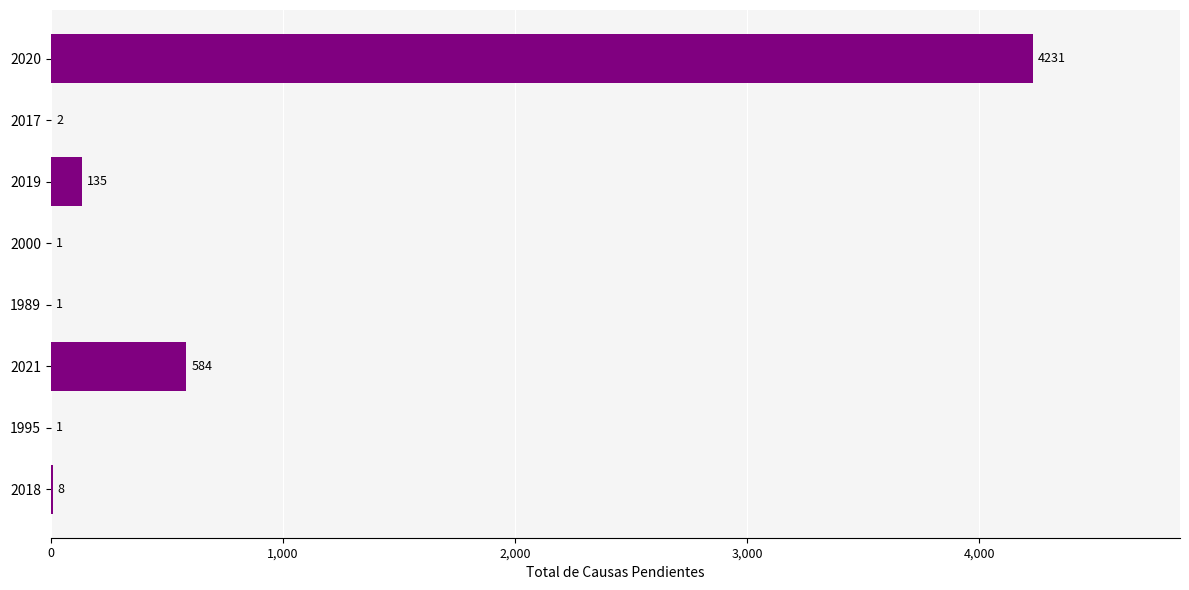

Does the chart contain stacked bars?

No